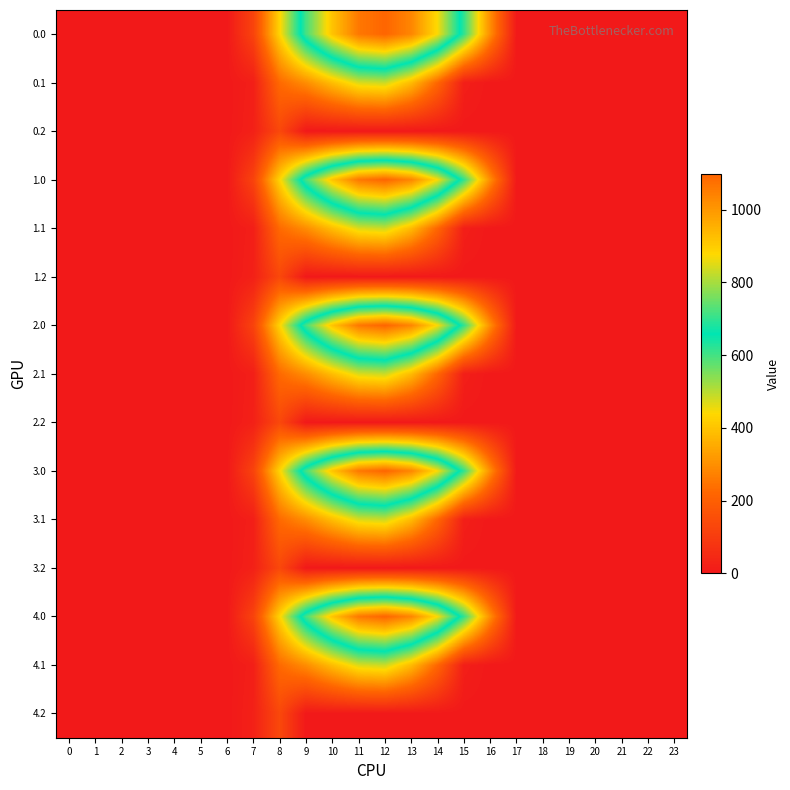

Reading left to right, transcribe all the data shown in this chart.

0.0: 0=0.0	1=0.0	2=0.0	3=0.0	4=0.0	5=0.0	6=0.0	7=120.6	8=430.3	9=716.9	10=916.2	11=1060.3	12=1096.7	13=1032.9	14=870.6	15=615.9	16=294.5	17=0.0	18=0.0	19=0.0	20=0.0	21=0.0	22=0.0	23=0.0
0.1: 0=0.0	1=0.0	2=0.0	3=0.0	4=0.0	5=0.0	6=0.0	7=17.7	8=227.5	9=295.9	10=388.1	11=471.7	12=485.4	13=382.7	14=219.2	15=17.3	16=0.0	17=0.0	18=0.0	19=0.0	20=0.0	21=0.0	22=0.0	23=0.0
0.2: 0=0.0	1=0.0	2=0.0	3=0.0	4=0.0	5=0.0	6=0.0	7=22.3	8=134.2	9=0.0	10=0.0	11=0.0	12=0.0	13=0.0	14=0.0	15=0.0	16=0.0	17=0.0	18=0.0	19=0.0	20=0.0	21=0.0	22=0.0	23=0.0
1.0: 0=0.0	1=0.0	2=0.0	3=0.0	4=0.0	5=0.0	6=0.0	7=120.6	8=430.3	9=716.9	10=916.2	11=1060.3	12=1096.7	13=1032.9	14=870.6	15=615.9	16=294.5	17=0.0	18=0.0	19=0.0	20=0.0	21=0.0	22=0.0	23=0.0
1.1: 0=0.0	1=0.0	2=0.0	3=0.0	4=0.0	5=0.0	6=0.0	7=17.7	8=227.5	9=295.9	10=388.1	11=471.7	12=485.4	13=382.7	14=219.2	15=17.3	16=0.0	17=0.0	18=0.0	19=0.0	20=0.0	21=0.0	22=0.0	23=0.0
1.2: 0=0.0	1=0.0	2=0.0	3=0.0	4=0.0	5=0.0	6=0.0	7=22.3	8=134.2	9=0.0	10=0.0	11=0.0	12=0.0	13=0.0	14=0.0	15=0.0	16=0.0	17=0.0	18=0.0	19=0.0	20=0.0	21=0.0	22=0.0	23=0.0
2.0: 0=0.0	1=0.0	2=0.0	3=0.0	4=0.0	5=0.0	6=0.0	7=120.6	8=430.3	9=716.9	10=916.2	11=1060.3	12=1096.7	13=1032.9	14=870.6	15=615.9	16=294.5	17=0.0	18=0.0	19=0.0	20=0.0	21=0.0	22=0.0	23=0.0
2.1: 0=0.0	1=0.0	2=0.0	3=0.0	4=0.0	5=0.0	6=0.0	7=17.7	8=227.5	9=295.9	10=388.1	11=471.7	12=485.4	13=382.7	14=219.2	15=17.3	16=0.0	17=0.0	18=0.0	19=0.0	20=0.0	21=0.0	22=0.0	23=0.0
2.2: 0=0.0	1=0.0	2=0.0	3=0.0	4=0.0	5=0.0	6=0.0	7=22.3	8=134.2	9=0.0	10=0.0	11=0.0	12=0.0	13=0.0	14=0.0	15=0.0	16=0.0	17=0.0	18=0.0	19=0.0	20=0.0	21=0.0	22=0.0	23=0.0
3.0: 0=0.0	1=0.0	2=0.0	3=0.0	4=0.0	5=0.0	6=0.0	7=120.6	8=430.3	9=716.9	10=916.2	11=1060.3	12=1096.7	13=1032.9	14=870.6	15=615.9	16=294.5	17=0.0	18=0.0	19=0.0	20=0.0	21=0.0	22=0.0	23=0.0
3.1: 0=0.0	1=0.0	2=0.0	3=0.0	4=0.0	5=0.0	6=0.0	7=17.7	8=227.5	9=295.9	10=388.1	11=471.7	12=485.4	13=382.7	14=219.2	15=17.3	16=0.0	17=0.0	18=0.0	19=0.0	20=0.0	21=0.0	22=0.0	23=0.0
3.2: 0=0.0	1=0.0	2=0.0	3=0.0	4=0.0	5=0.0	6=0.0	7=22.3	8=134.2	9=0.0	10=0.0	11=0.0	12=0.0	13=0.0	14=0.0	15=0.0	16=0.0	17=0.0	18=0.0	19=0.0	20=0.0	21=0.0	22=0.0	23=0.0
4.0: 0=0.0	1=0.0	2=0.0	3=0.0	4=0.0	5=0.0	6=0.0	7=120.6	8=430.3	9=716.9	10=916.2	11=1060.3	12=1096.7	13=1032.9	14=870.6	15=615.9	16=294.5	17=0.0	18=0.0	19=0.0	20=0.0	21=0.0	22=0.0	23=0.0
4.1: 0=0.0	1=0.0	2=0.0	3=0.0	4=0.0	5=0.0	6=0.0	7=17.7	8=227.5	9=295.9	10=388.1	11=471.7	12=485.4	13=382.7	14=219.2	15=17.3	16=0.0	17=0.0	18=0.0	19=0.0	20=0.0	21=0.0	22=0.0	23=0.0
4.2: 0=0.0	1=0.0	2=0.0	3=0.0	4=0.0	5=0.0	6=0.0	7=22.3	8=134.2	9=0.0	10=0.0	11=0.0	12=0.0	13=0.0	14=0.0	15=0.0	16=0.0	17=0.0	18=0.0	19=0.0	20=0.0	21=0.0	22=0.0	23=0.0